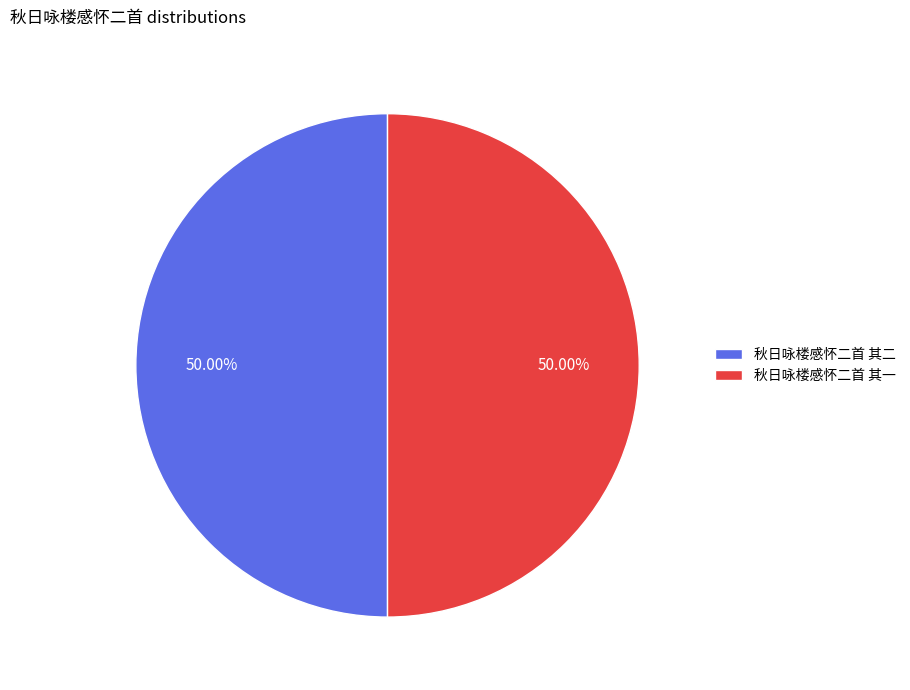

Approximately how many times larger is the value at 秋日咏楼感怀二首 其二 compared to 秋日咏楼感怀二首 其一?

1.0